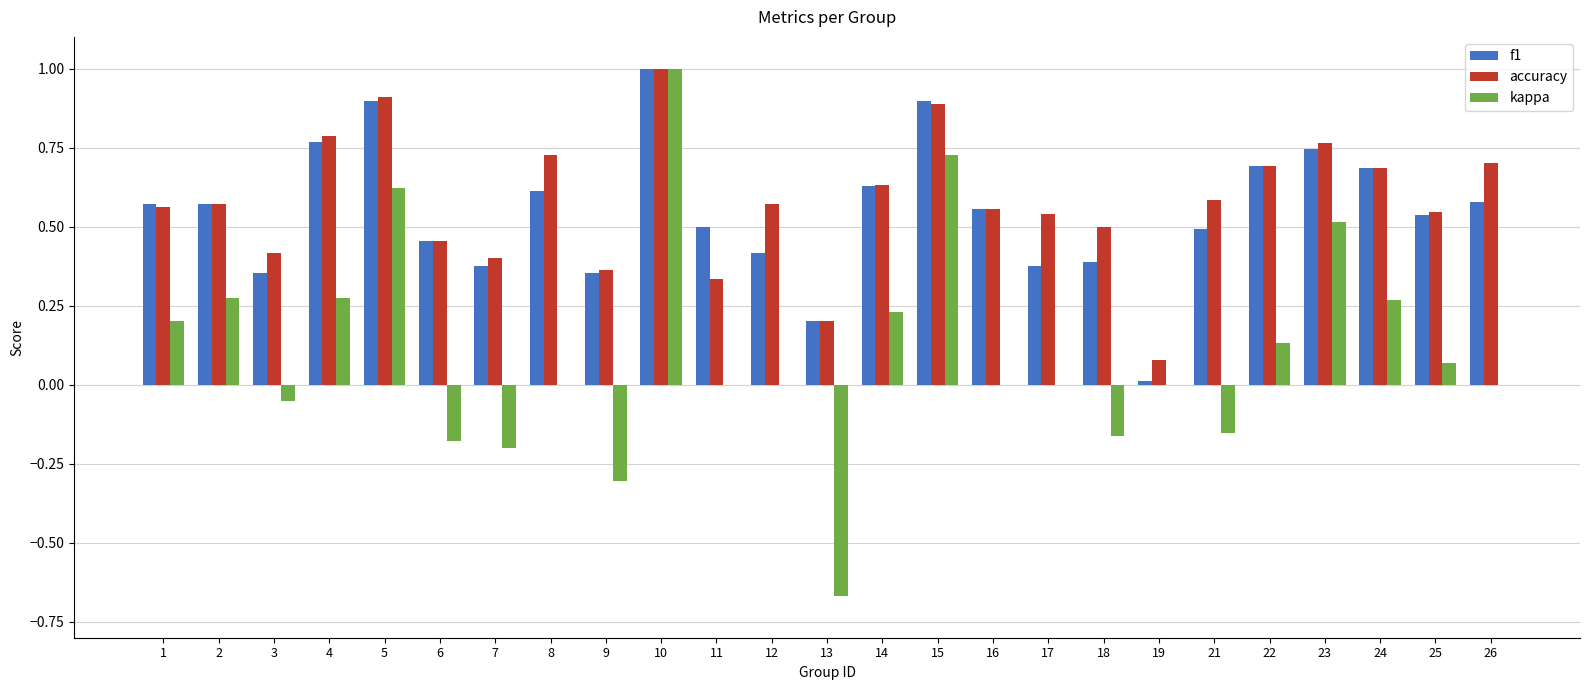

The accuracy series shows 0.5 at 23. True or false?

False